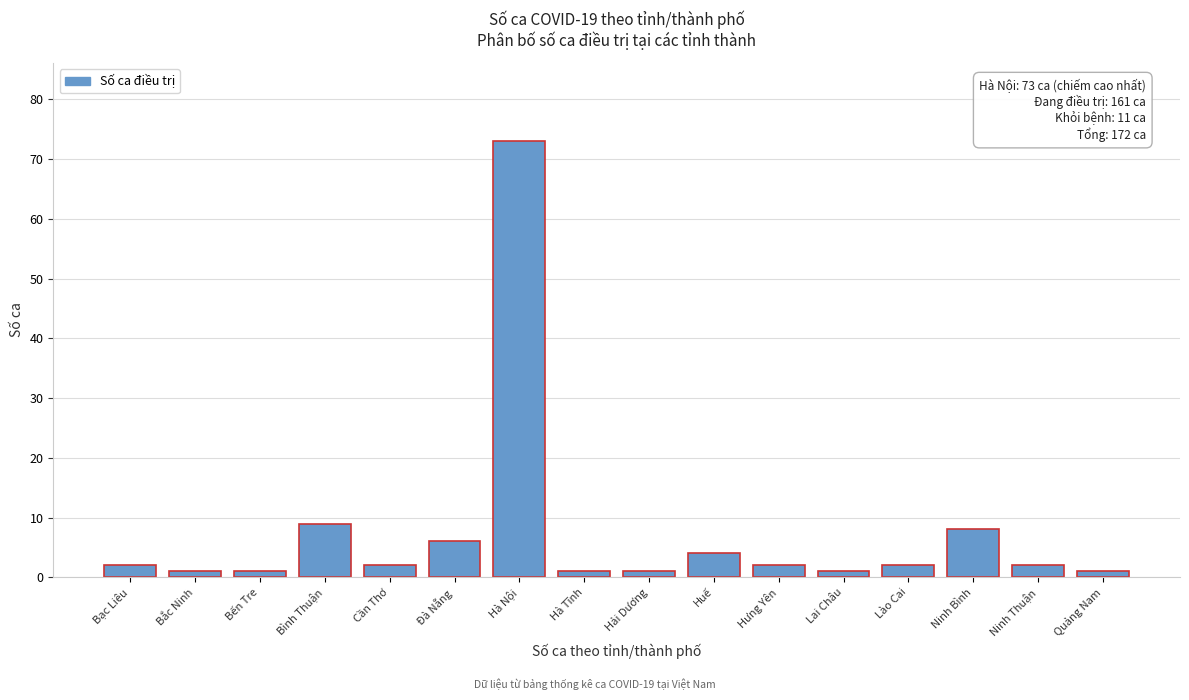

Reading right to left, extract all data points from this chart.

1	2	8	2	1	2	4	1	1	73	6	2	9	1	1	2